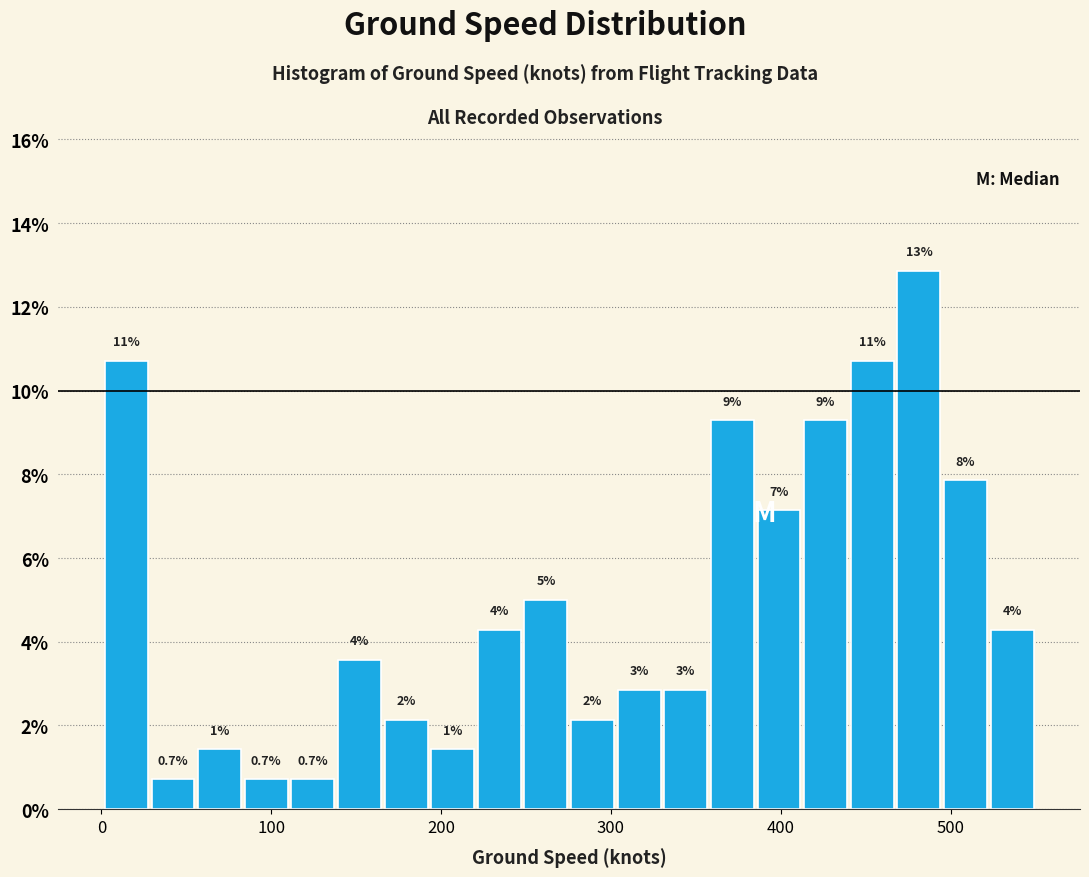

Around what value on the x-axis is the tallest bar? Give the approximate position of its centre, as read against the axis.

480